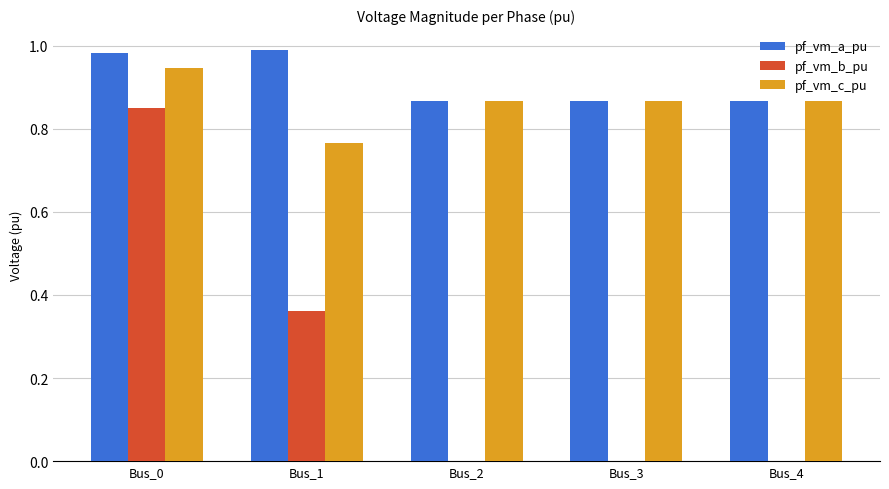

At which label does pf_vm_b_pu reach its peak?

Bus_0